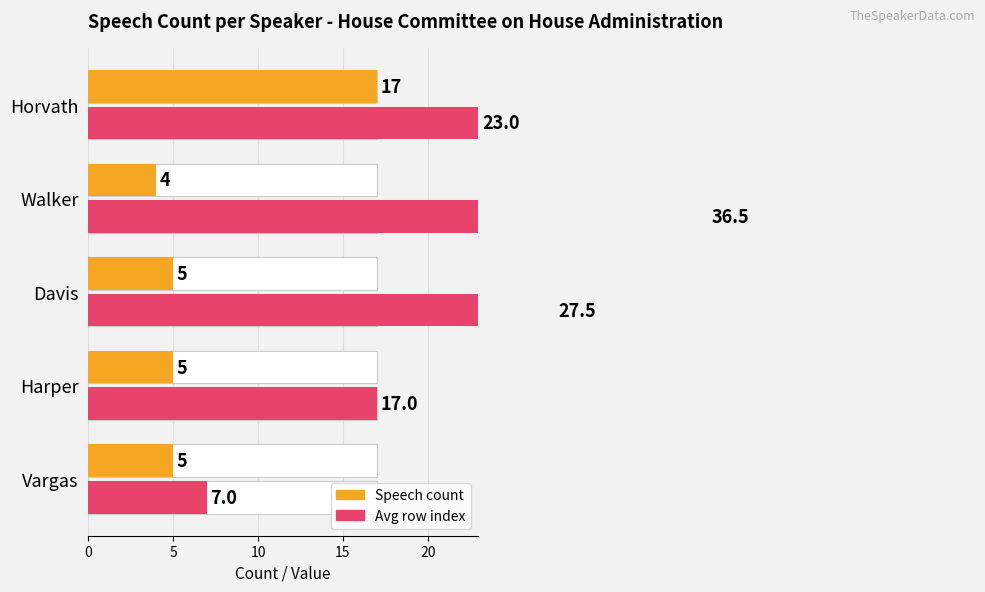

Which series has the widest spread of values?

Avg row index